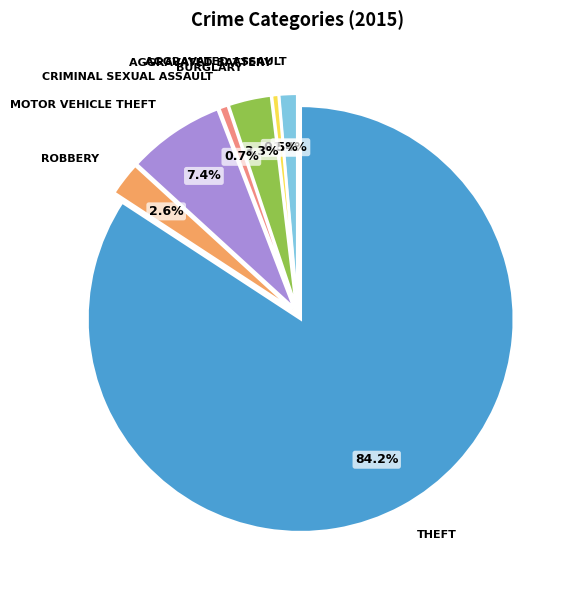

Is there any slice that represents more than half of the pie?

Yes